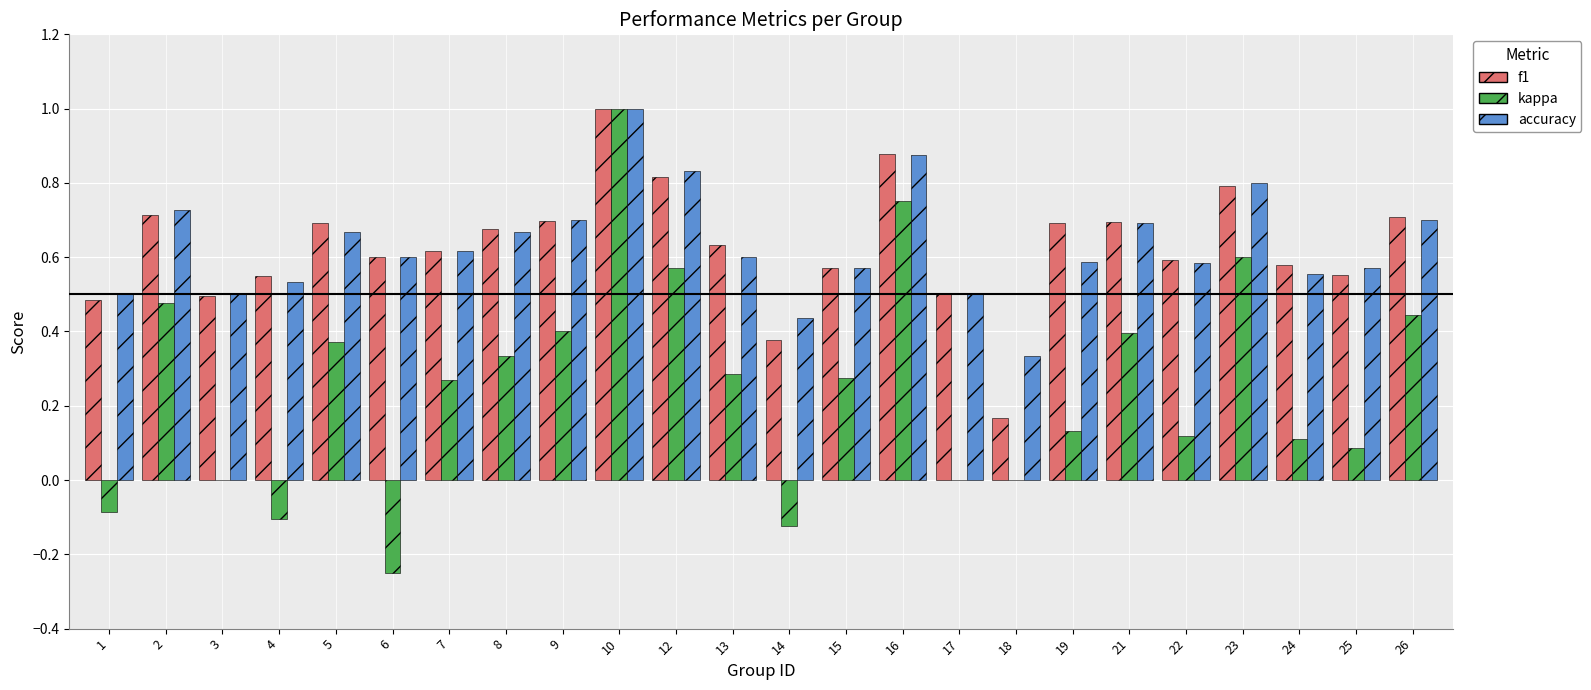

Which label corresponds to the largest value in the chart?

10